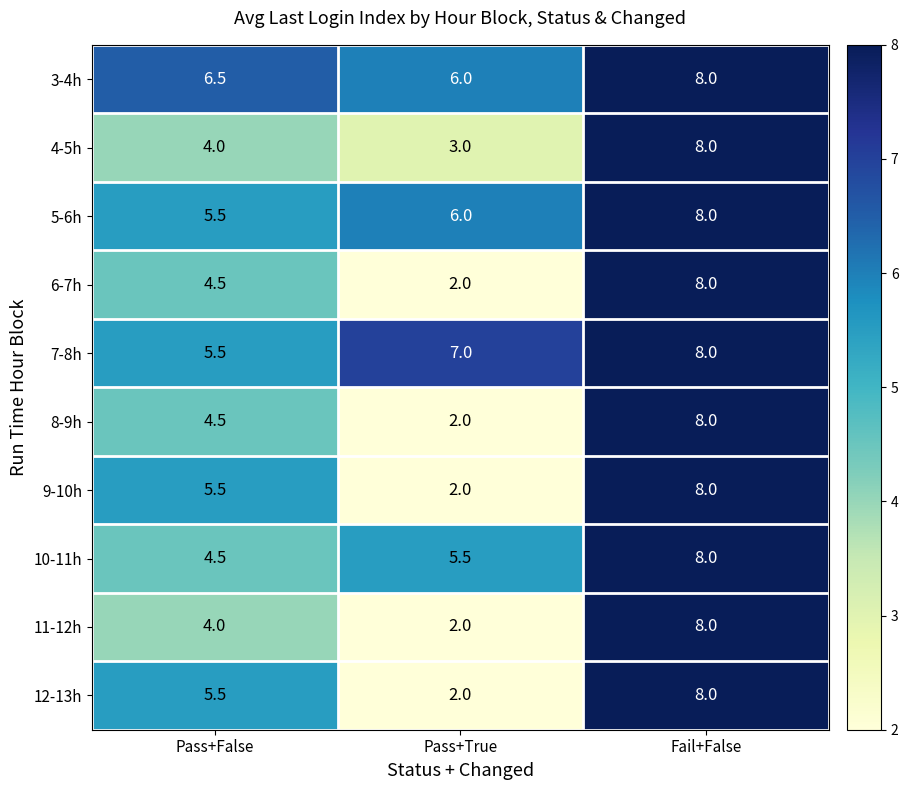

Count the 8-9h values in the range 2 to 8.

3